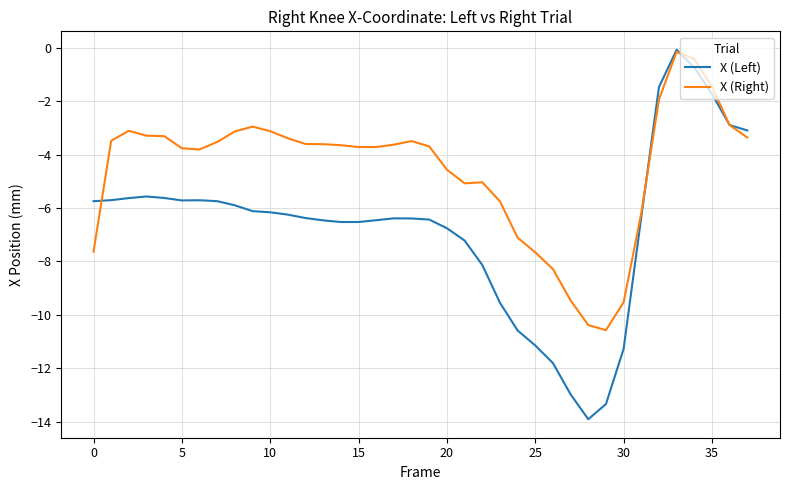

What is the minimum value for X (Right)?

-10.6